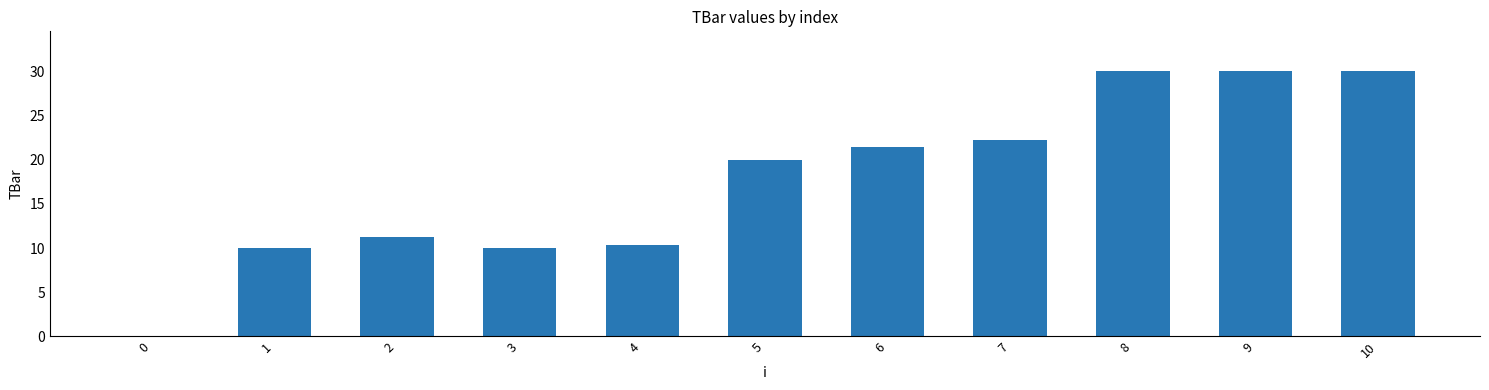

Is it true that the value at 2 is 11.3?

True